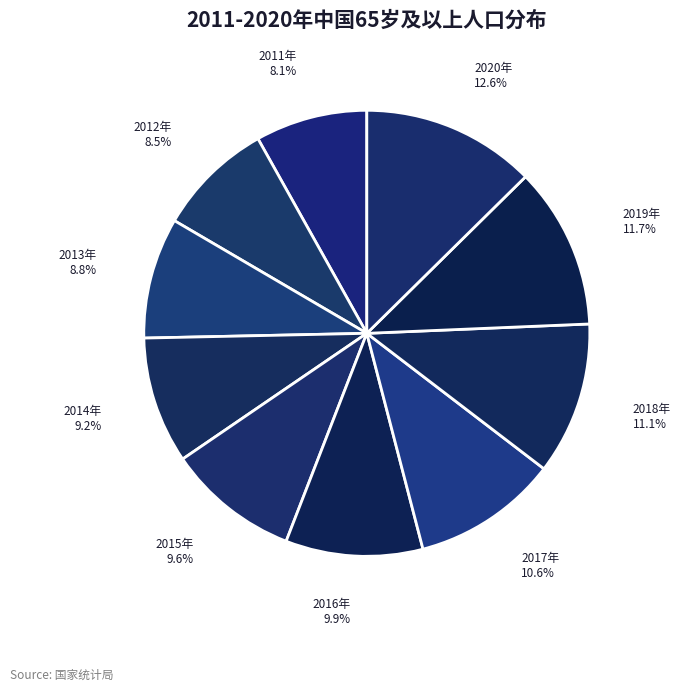

Which has a higher value, 2011年 or 2020年?

2020年